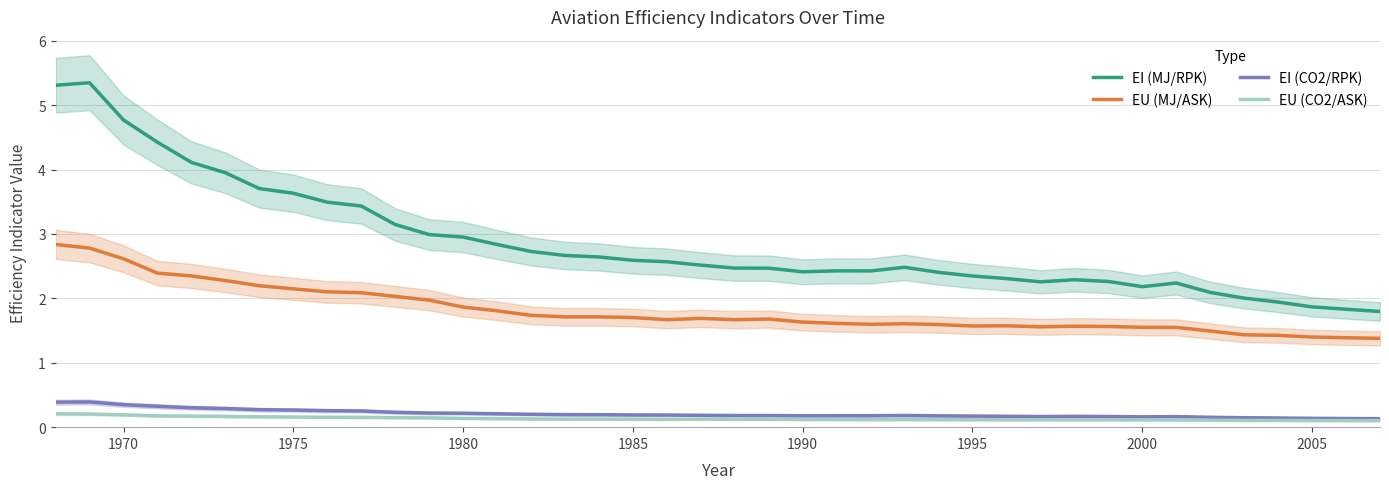

Count the number of categories in the chart.

40